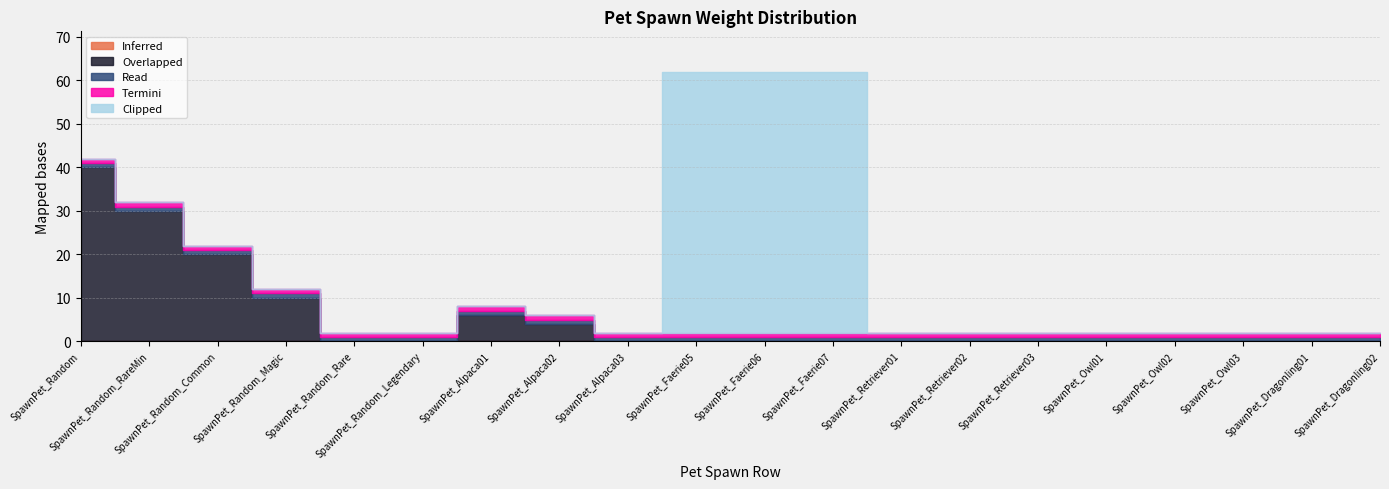

Reading right to left, extract all data points from this chart.

Inferred: SpawnPet_Dragonling02=0	SpawnPet_Dragonling01=0	SpawnPet_Owl03=0	SpawnPet_Owl02=0	SpawnPet_Owl01=0	SpawnPet_Retriever03=0	SpawnPet_Retriever02=0	SpawnPet_Retriever01=0	SpawnPet_Faerie07=0	SpawnPet_Faerie06=0	SpawnPet_Faerie05=0	SpawnPet_Alpaca03=0	SpawnPet_Alpaca02=0	SpawnPet_Alpaca01=0	SpawnPet_Random_Legendary=0	SpawnPet_Random_Rare=0	SpawnPet_Random_Magic=0	SpawnPet_Random_Common=0	SpawnPet_Random_RareMin=0	SpawnPet_Random=0
Overlapped: SpawnPet_Dragonling02=0	SpawnPet_Dragonling01=0	SpawnPet_Owl03=0	SpawnPet_Owl02=0	SpawnPet_Owl01=0	SpawnPet_Retriever03=0	SpawnPet_Retriever02=0	SpawnPet_Retriever01=0	SpawnPet_Faerie07=0	SpawnPet_Faerie06=0	SpawnPet_Faerie05=0	SpawnPet_Alpaca03=0	SpawnPet_Alpaca02=4	SpawnPet_Alpaca01=6	SpawnPet_Random_Legendary=0	SpawnPet_Random_Rare=0	SpawnPet_Random_Magic=10	SpawnPet_Random_Common=20	SpawnPet_Random_RareMin=30	SpawnPet_Random=40
Read: SpawnPet_Dragonling02=1	SpawnPet_Dragonling01=1	SpawnPet_Owl03=1	SpawnPet_Owl02=1	SpawnPet_Owl01=1	SpawnPet_Retriever03=1	SpawnPet_Retriever02=1	SpawnPet_Retriever01=1	SpawnPet_Faerie07=1	SpawnPet_Faerie06=1	SpawnPet_Faerie05=1	SpawnPet_Alpaca03=1	SpawnPet_Alpaca02=1	SpawnPet_Alpaca01=1	SpawnPet_Random_Legendary=1	SpawnPet_Random_Rare=1	SpawnPet_Random_Magic=1	SpawnPet_Random_Common=1	SpawnPet_Random_RareMin=1	SpawnPet_Random=1
Termini: SpawnPet_Dragonling02=1	SpawnPet_Dragonling01=1	SpawnPet_Owl03=1	SpawnPet_Owl02=1	SpawnPet_Owl01=1	SpawnPet_Retriever03=1	SpawnPet_Retriever02=1	SpawnPet_Retriever01=1	SpawnPet_Faerie07=1	SpawnPet_Faerie06=1	SpawnPet_Faerie05=1	SpawnPet_Alpaca03=1	SpawnPet_Alpaca02=1	SpawnPet_Alpaca01=1	SpawnPet_Random_Legendary=1	SpawnPet_Random_Rare=1	SpawnPet_Random_Magic=1	SpawnPet_Random_Common=1	SpawnPet_Random_RareMin=1	SpawnPet_Random=1
Clipped: SpawnPet_Dragonling02=0	SpawnPet_Dragonling01=0	SpawnPet_Owl03=0	SpawnPet_Owl02=0	SpawnPet_Owl01=0	SpawnPet_Retriever03=0	SpawnPet_Retriever02=0	SpawnPet_Retriever01=0	SpawnPet_Faerie07=60	SpawnPet_Faerie06=60	SpawnPet_Faerie05=60	SpawnPet_Alpaca03=0	SpawnPet_Alpaca02=0	SpawnPet_Alpaca01=0	SpawnPet_Random_Legendary=0	SpawnPet_Random_Rare=0	SpawnPet_Random_Magic=0	SpawnPet_Random_Common=0	SpawnPet_Random_RareMin=0	SpawnPet_Random=0